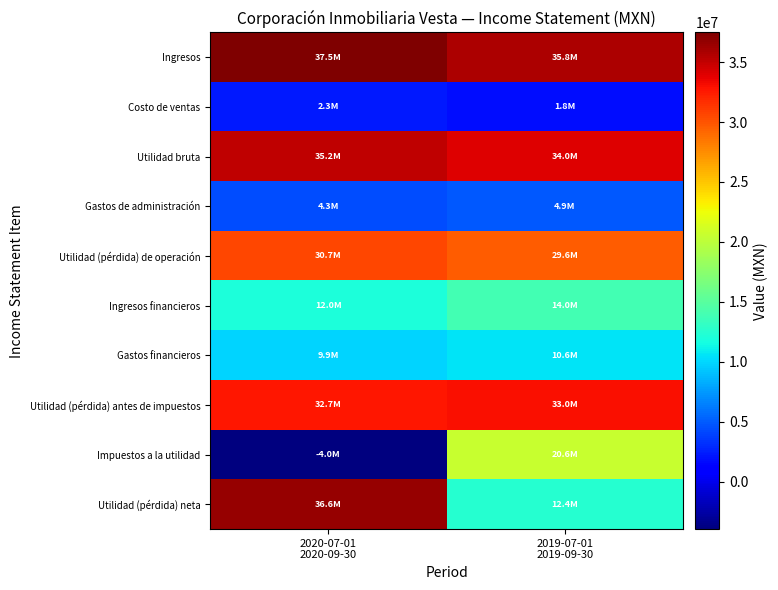

Which series has the widest spread of values?

Impuestos a la utilidad